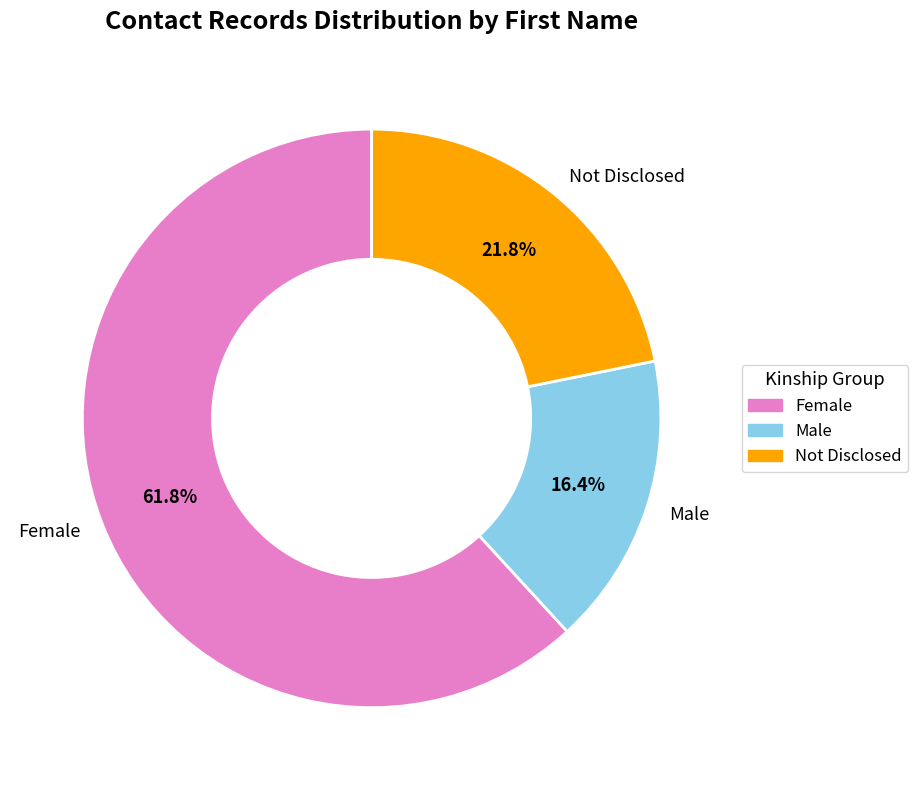

Rank the categories by value from highest to lowest.

Female, Not Disclosed, Male